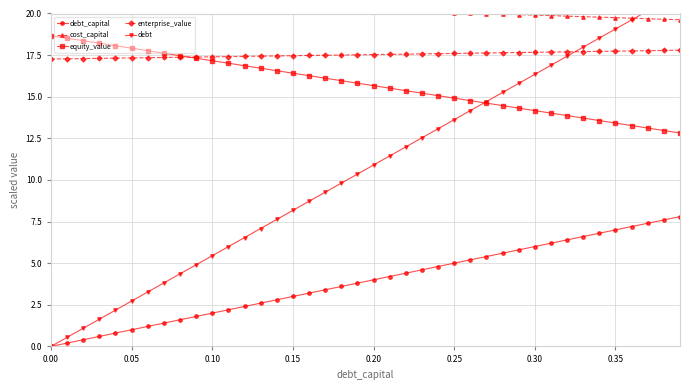

True or false: debt_capital and equity_value cross at least once.

False